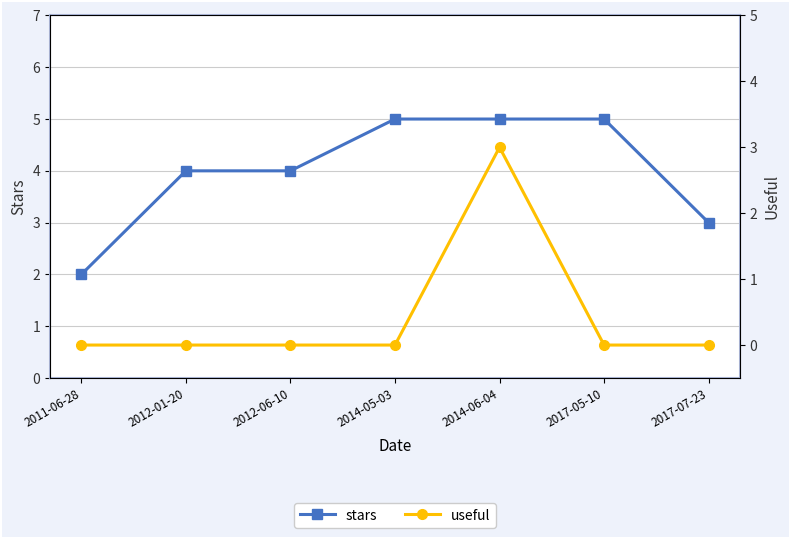

Which series has the largest total across all categories?

stars